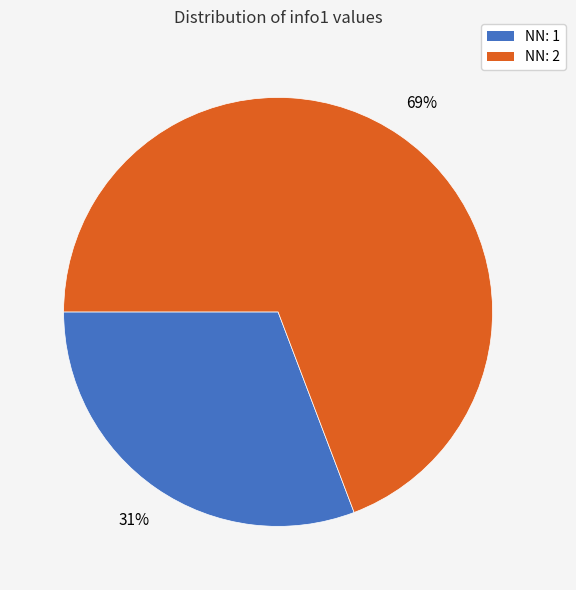

Which slice is the smallest?

NN: 1